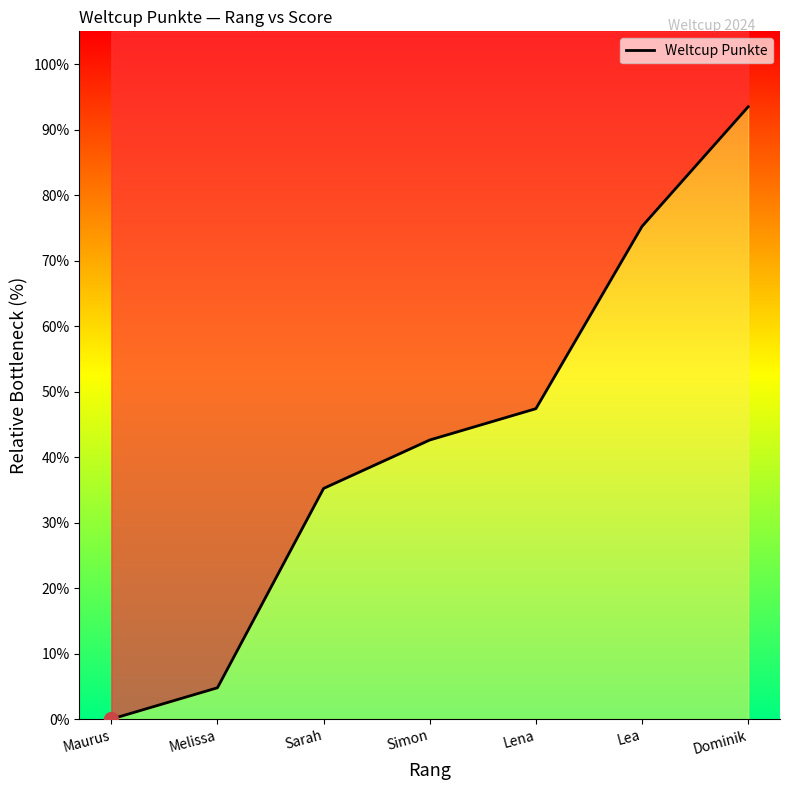

What is the change in value from Sarah to Lea?

+40.0